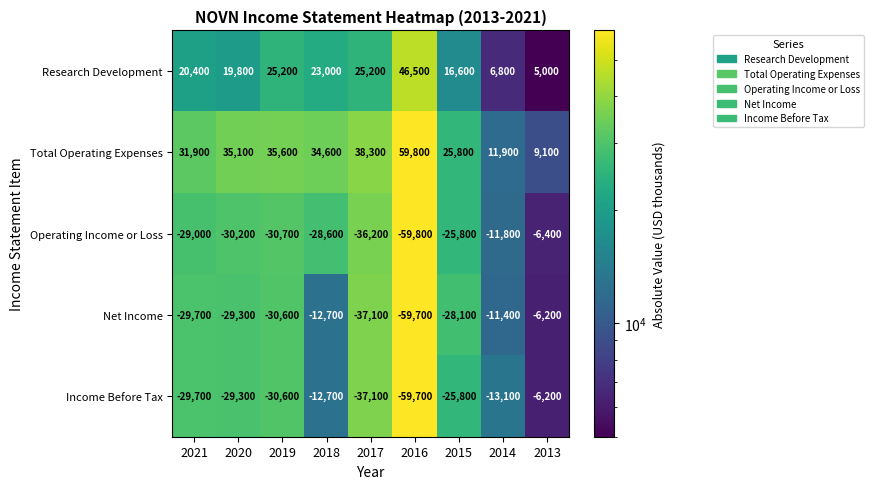

The value of Research Development at 2018 is 23000. True or false?

True